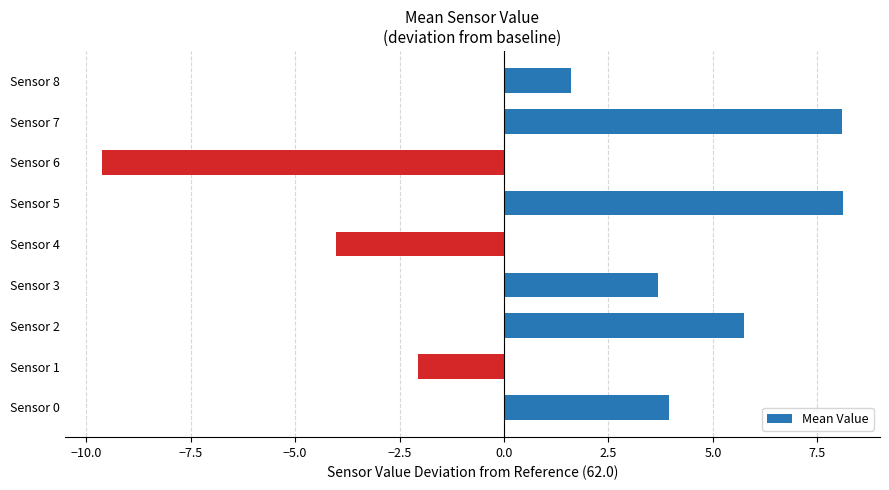

What is the greatest value displayed?

8.1